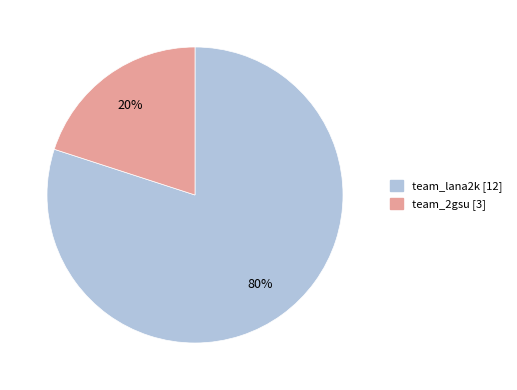

What is the majority slice?

team_lana2k